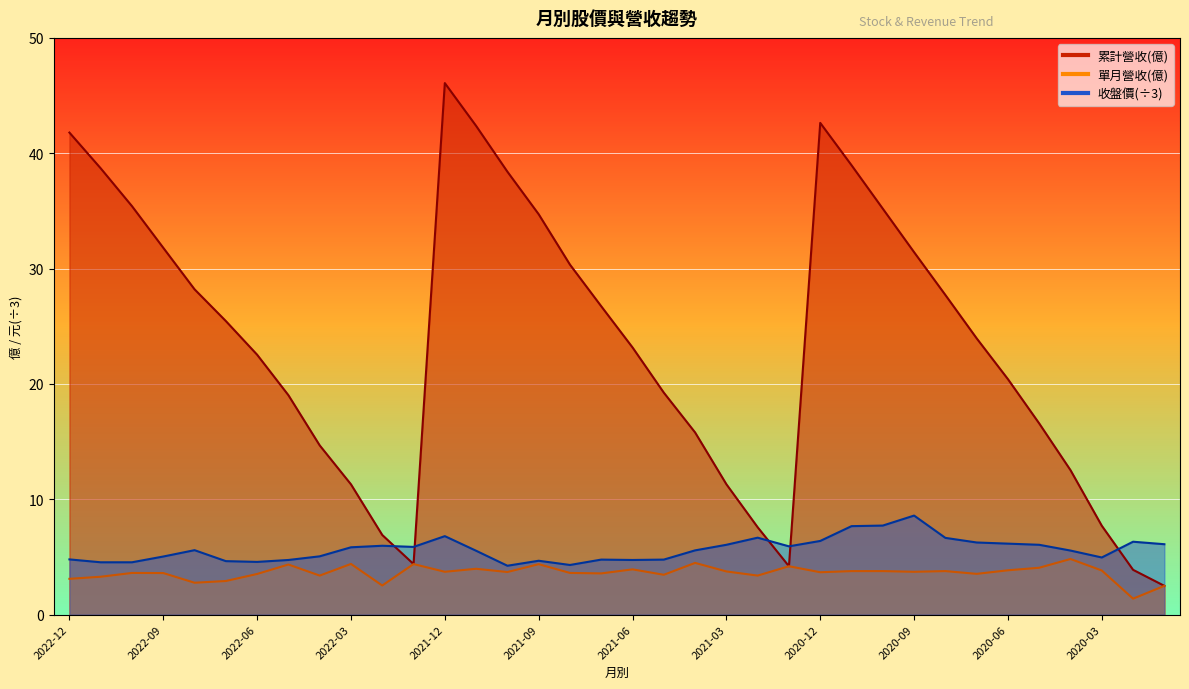

At which category is the sum across all series the highest?

2021-12